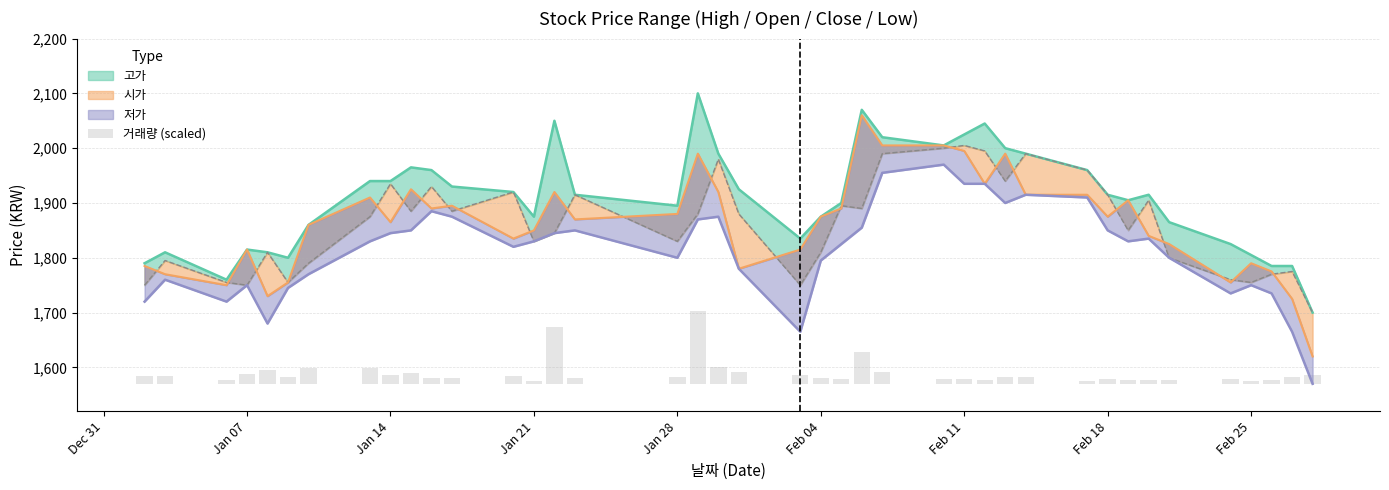

What is the value of the 3rd bar from the left?

7.3